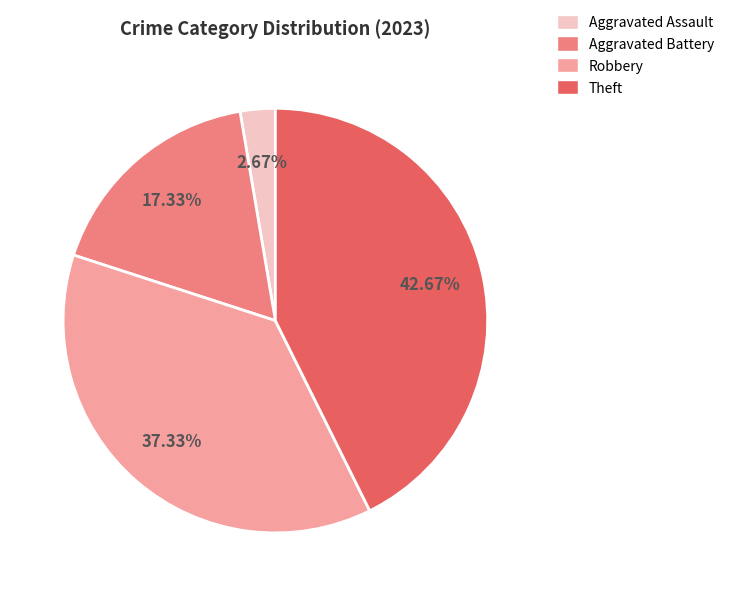

Does Robbery represent more than half of the total?

No